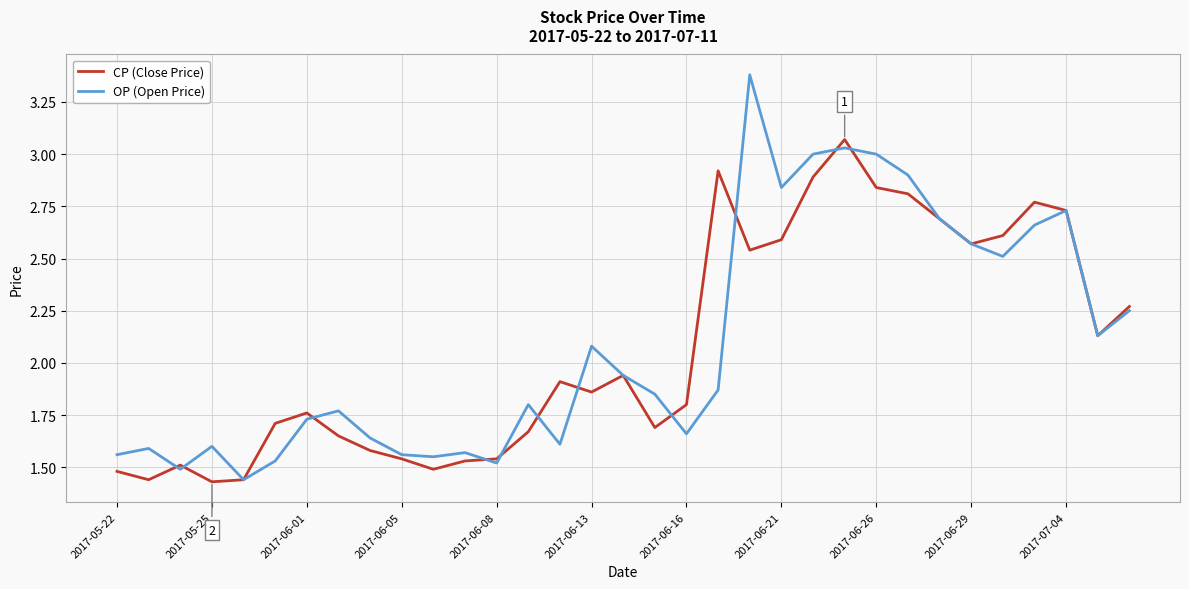

What is the maximum value shown in the chart?

3.4